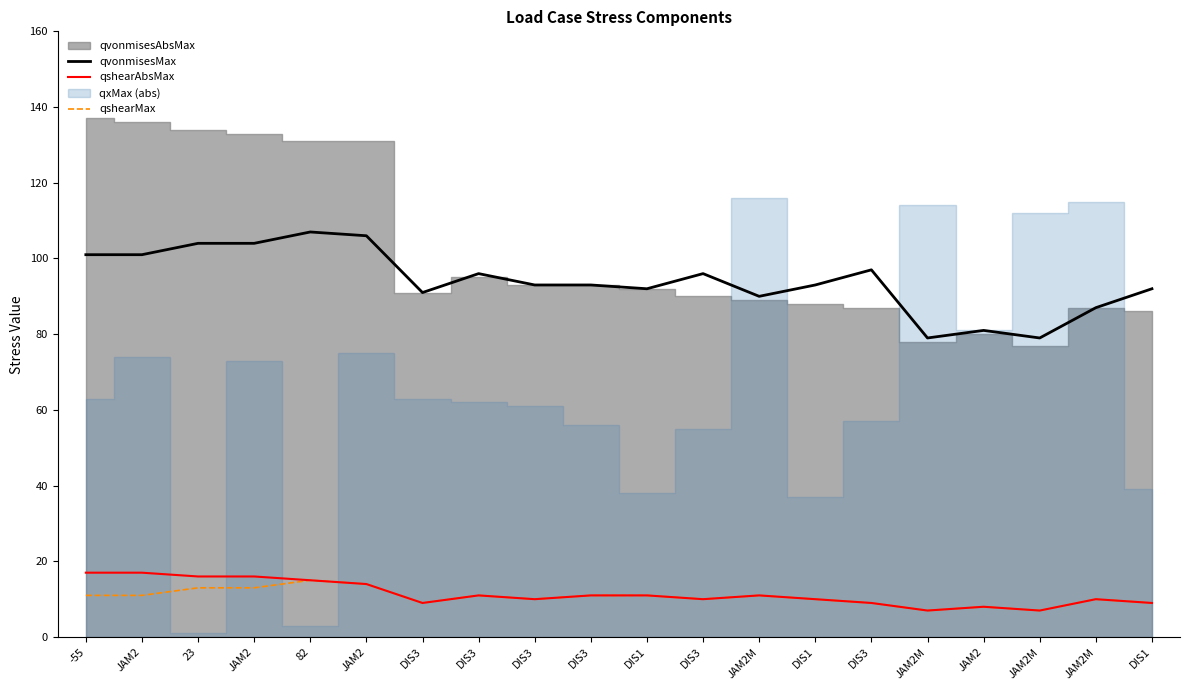

True or false: qvonmisesMax has a value of 93 at DIS3.

True